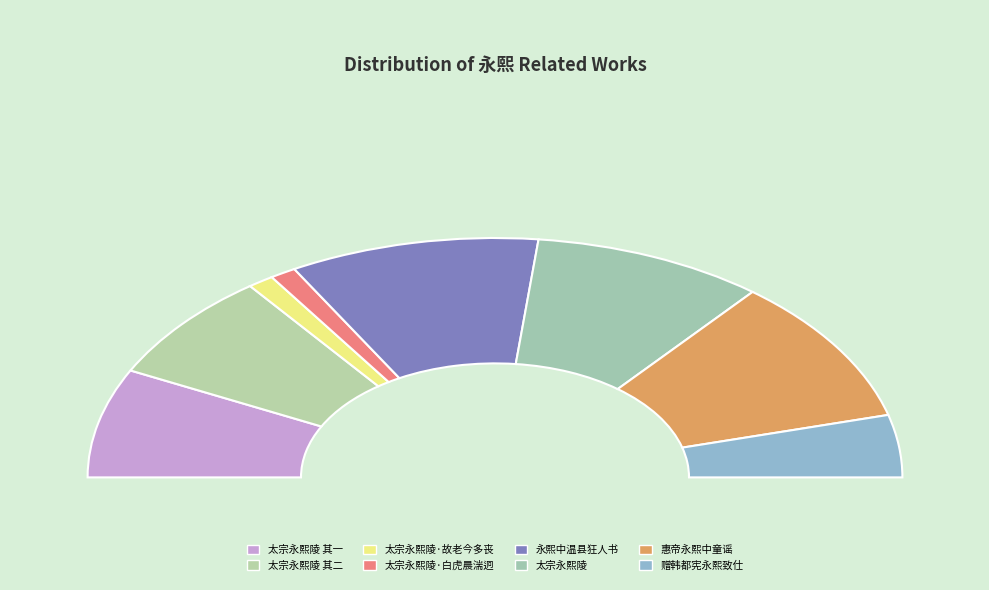

How many slices are in this pie chart?

8